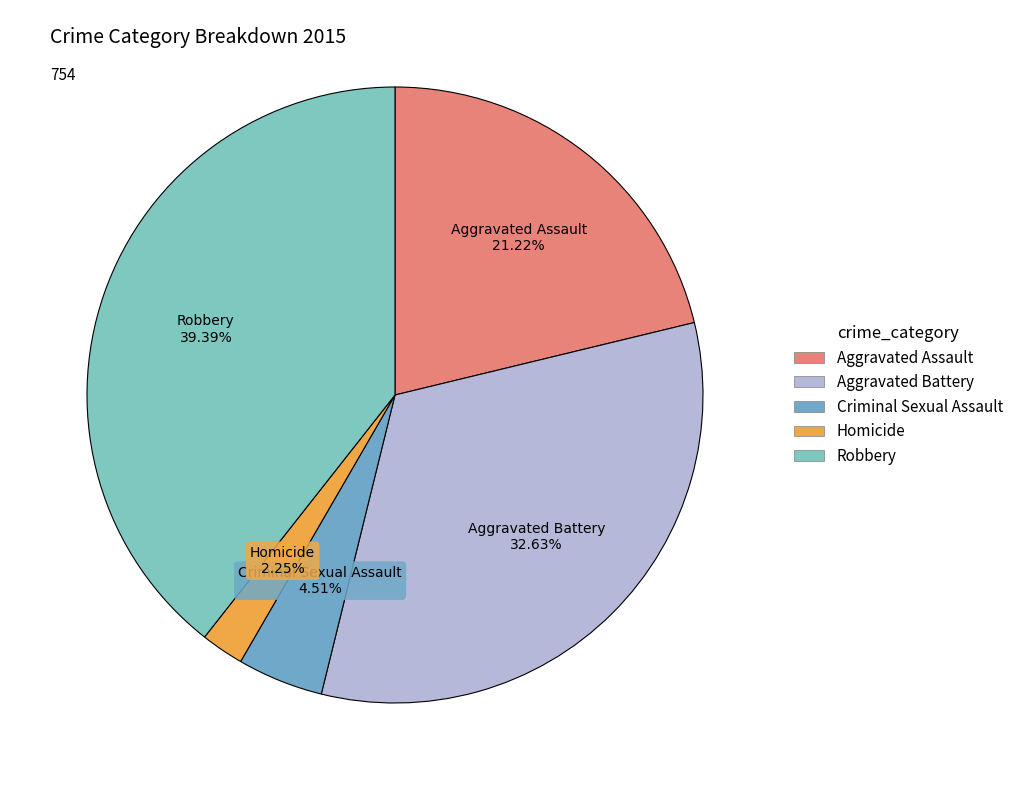

To the nearest percent, what portion does Homicide represent?

2%